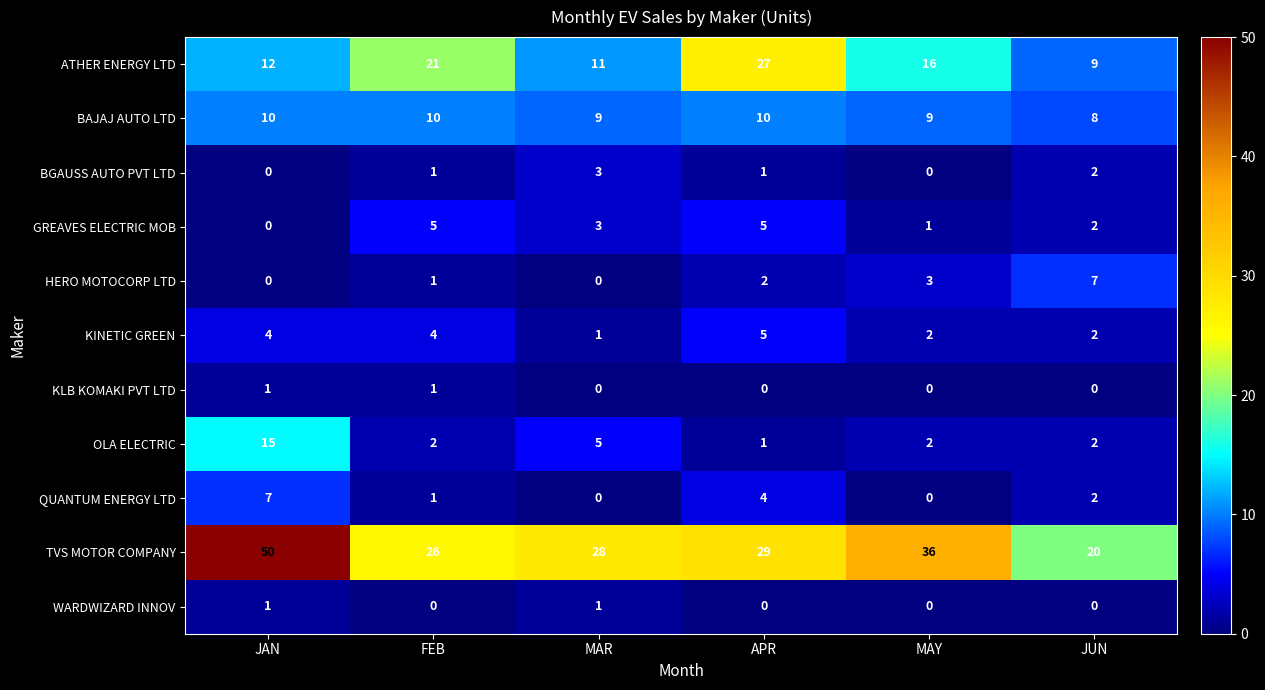

What is the difference between the maximum and minimum values in the KINETIC GREEN series?

4